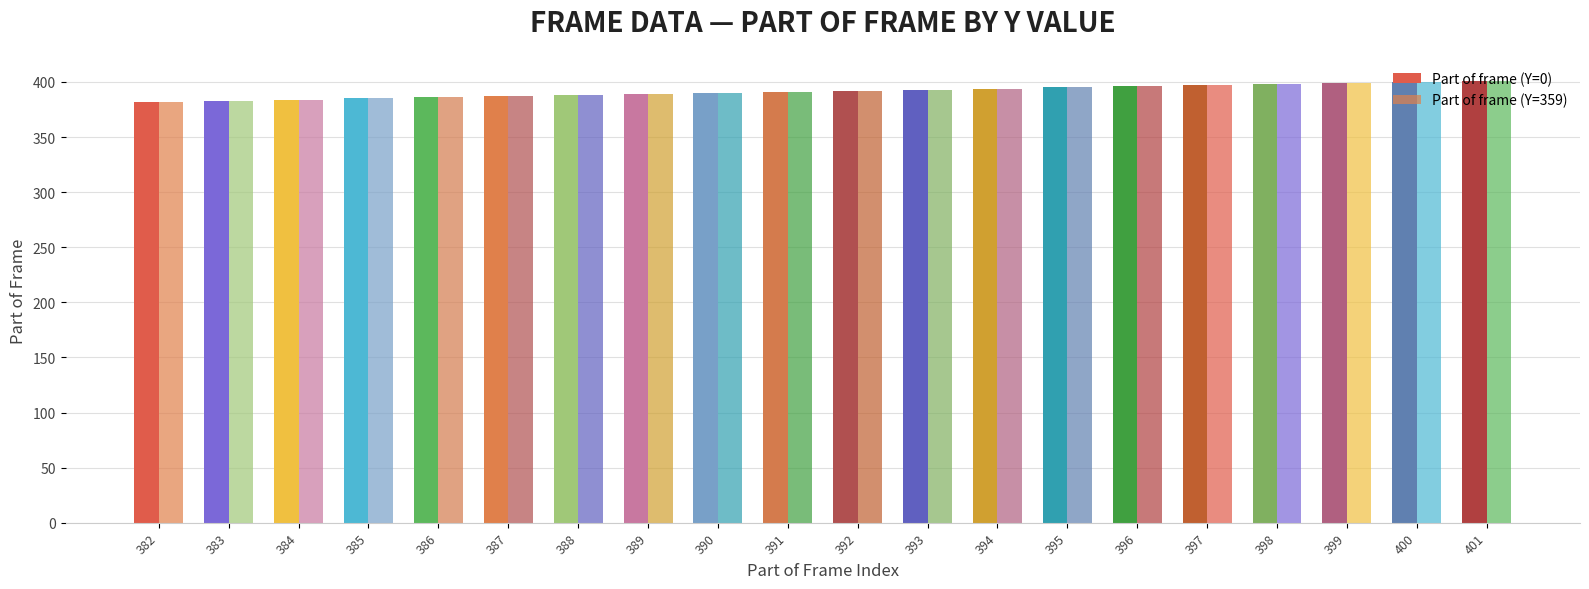

Count the number of categories in the chart.

20